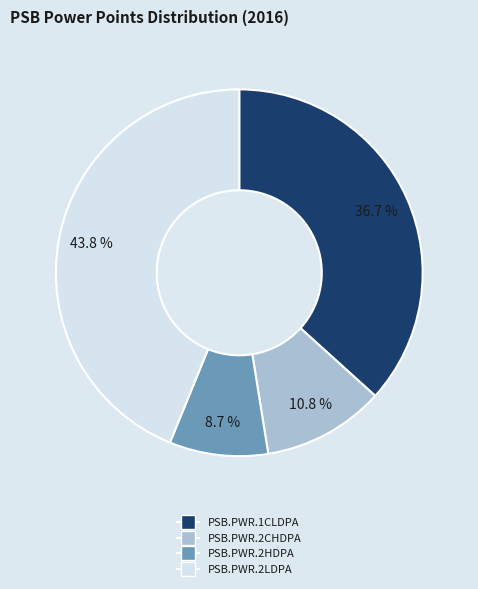

What is the largest slice in the pie chart?

PSB.PWR.2LDPA